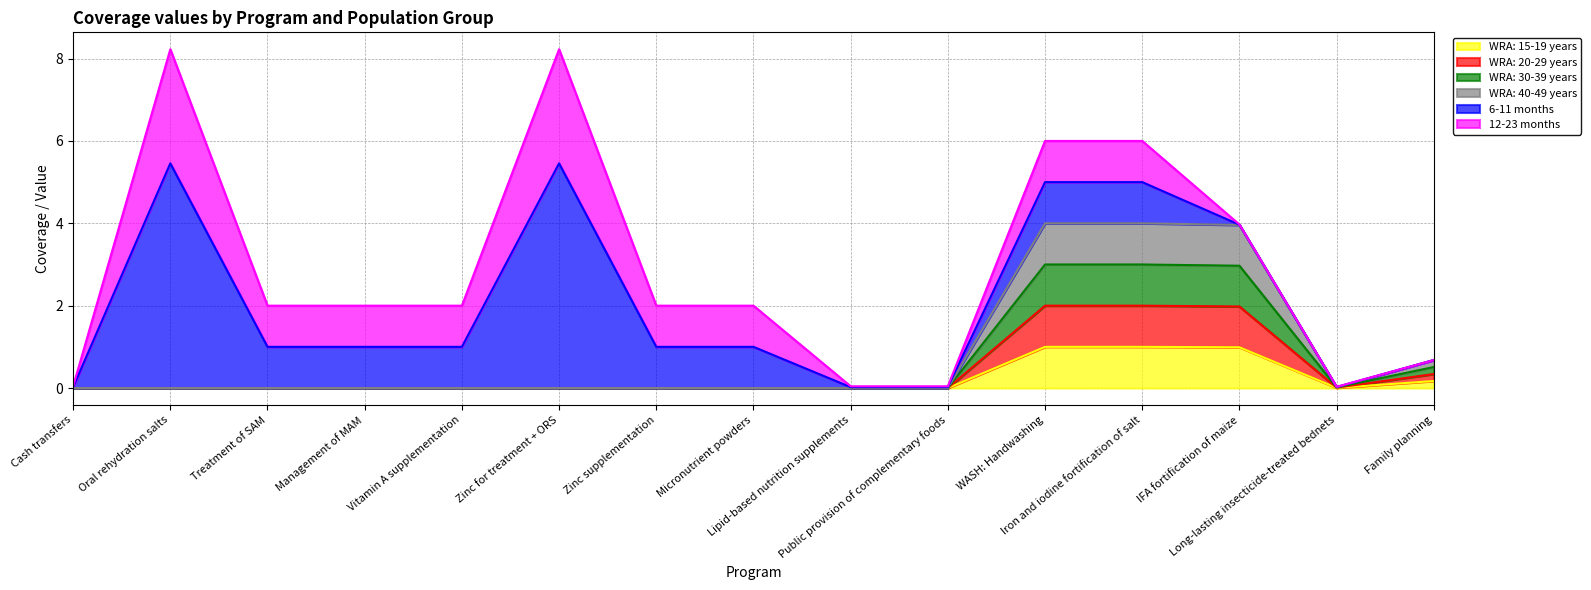

True or false: WRA: 15-19 years and WRA: 20-29 years cross at least once.

False